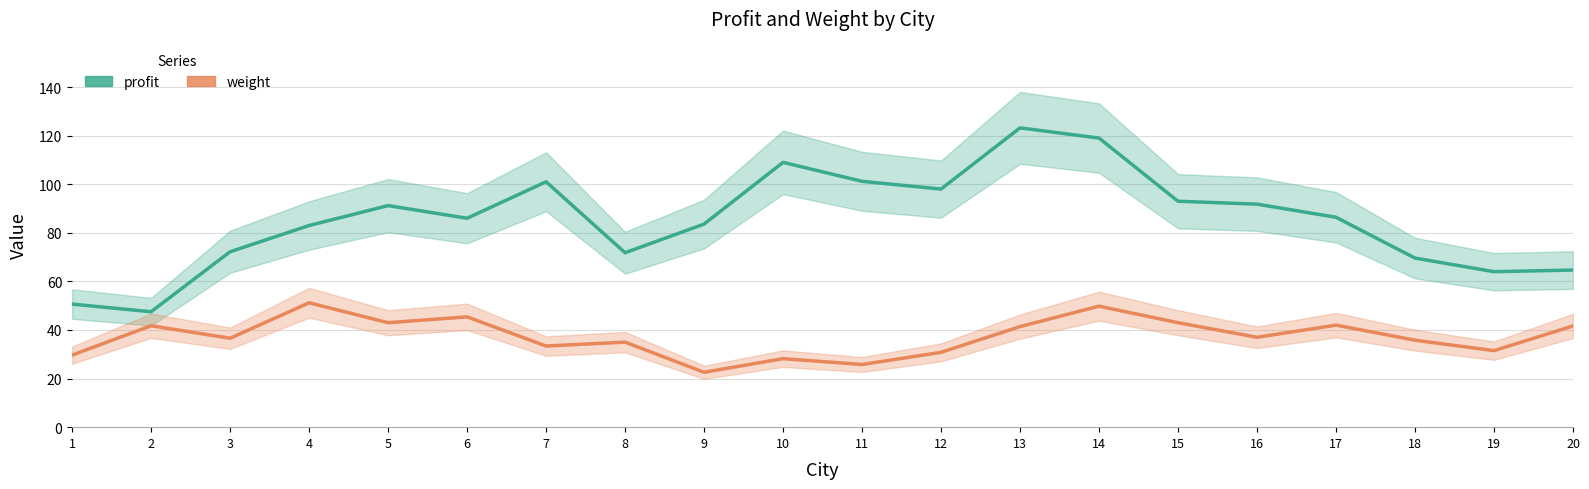

What is the value of the weight point at the 15th from the left?

43.0